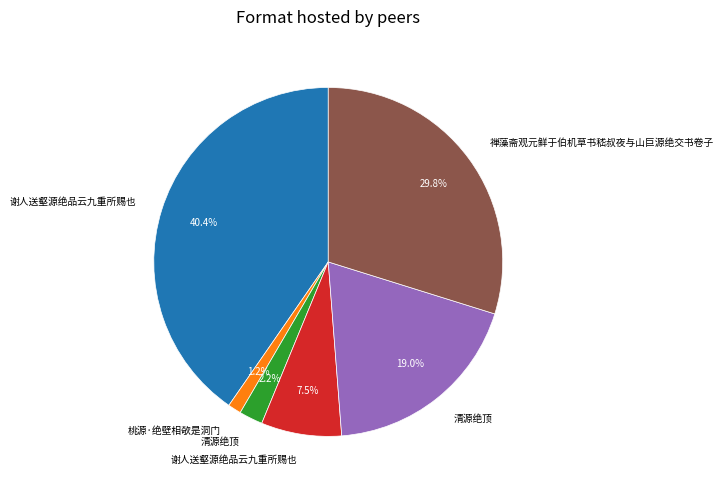

How many segments does this pie chart have?

6